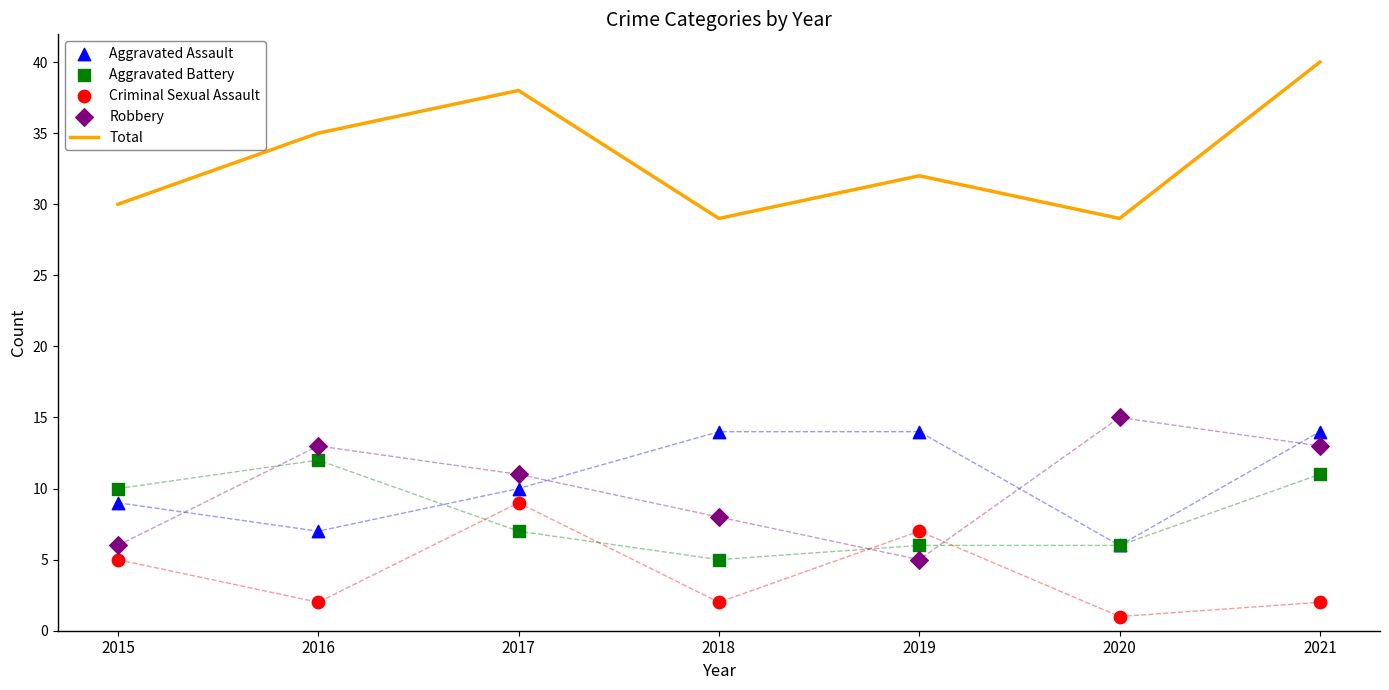

At how many categories does at least one series exceed 39?

1